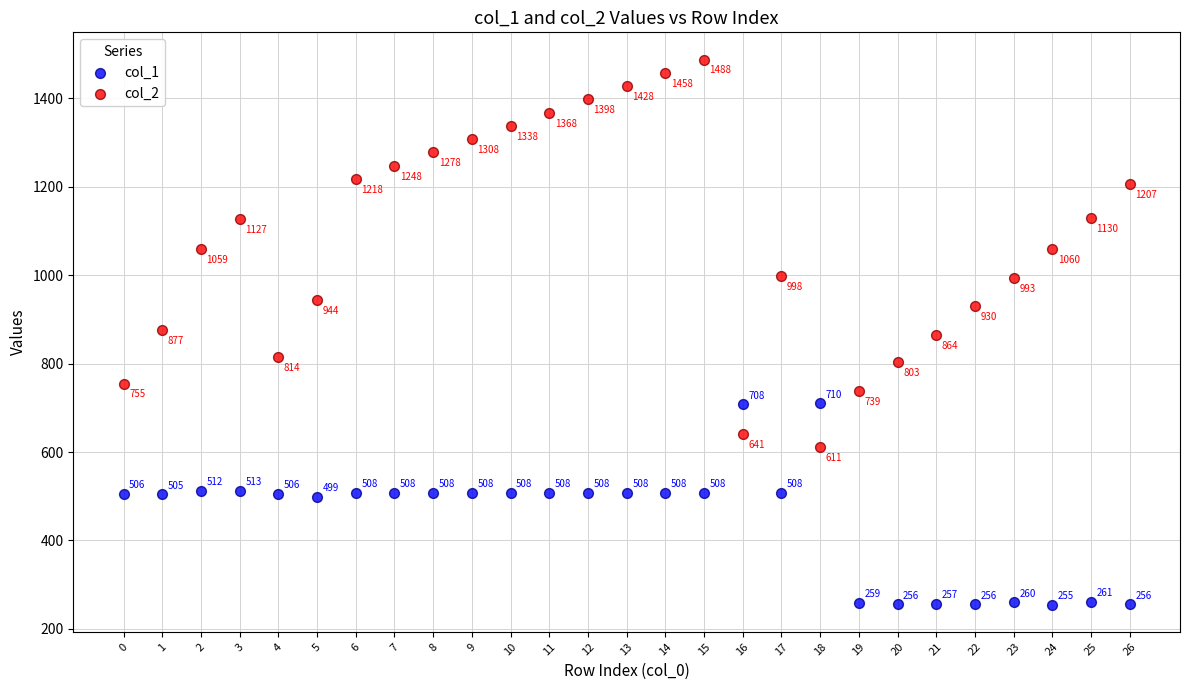

Which series reaches the maximum Y coordinate?

col_2